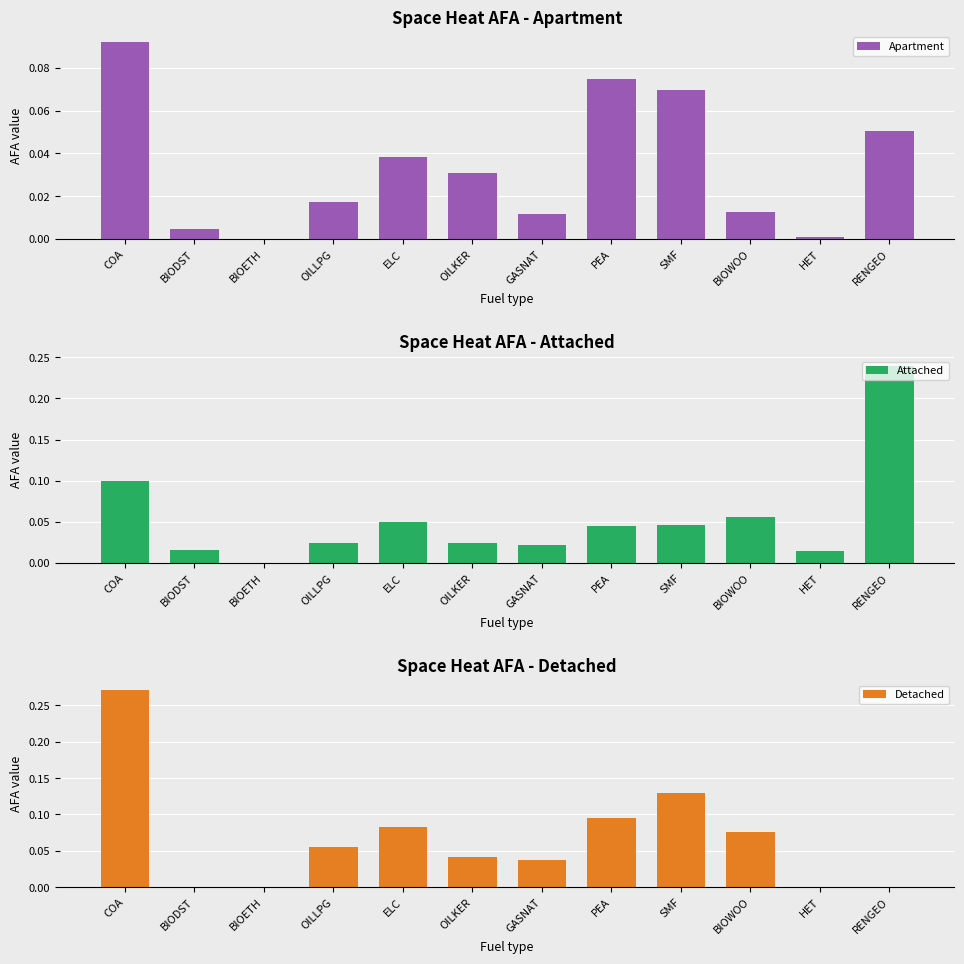

Count the number of data series in this chart.

3